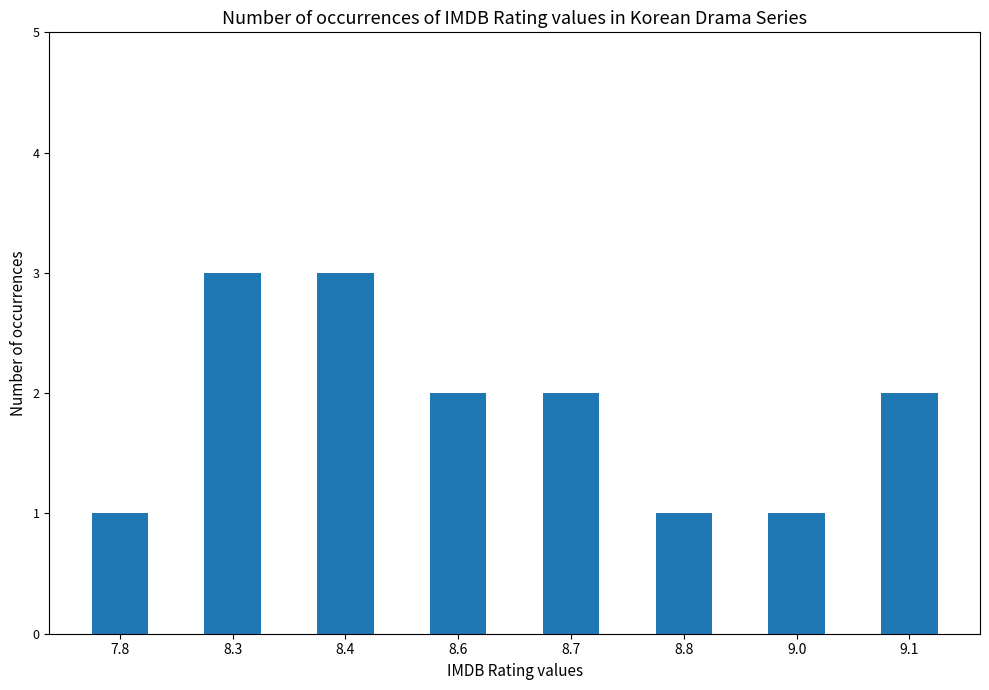

How many values are between 1 and 3?

8